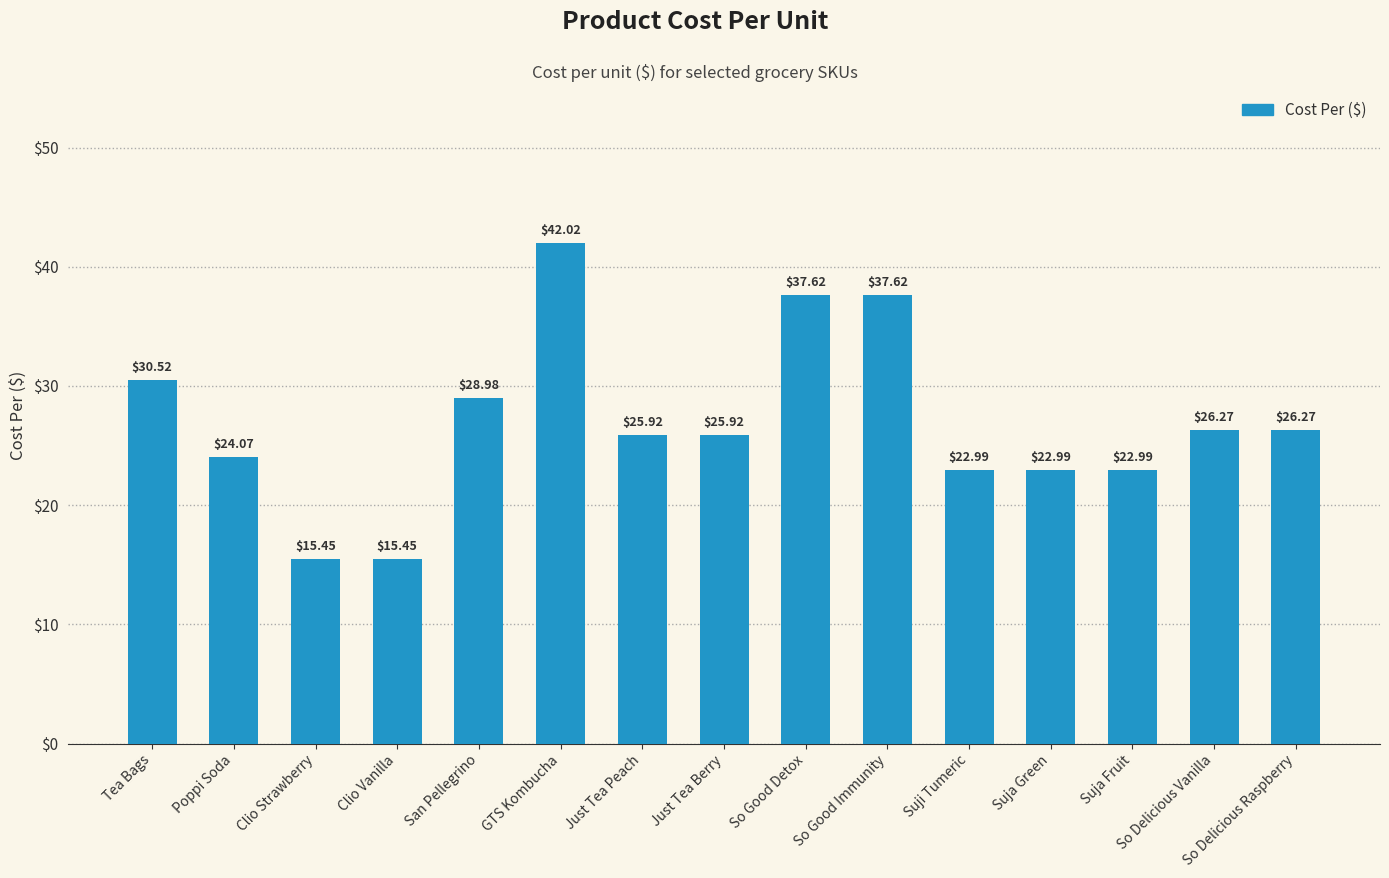

What is the greatest value displayed?

42.0